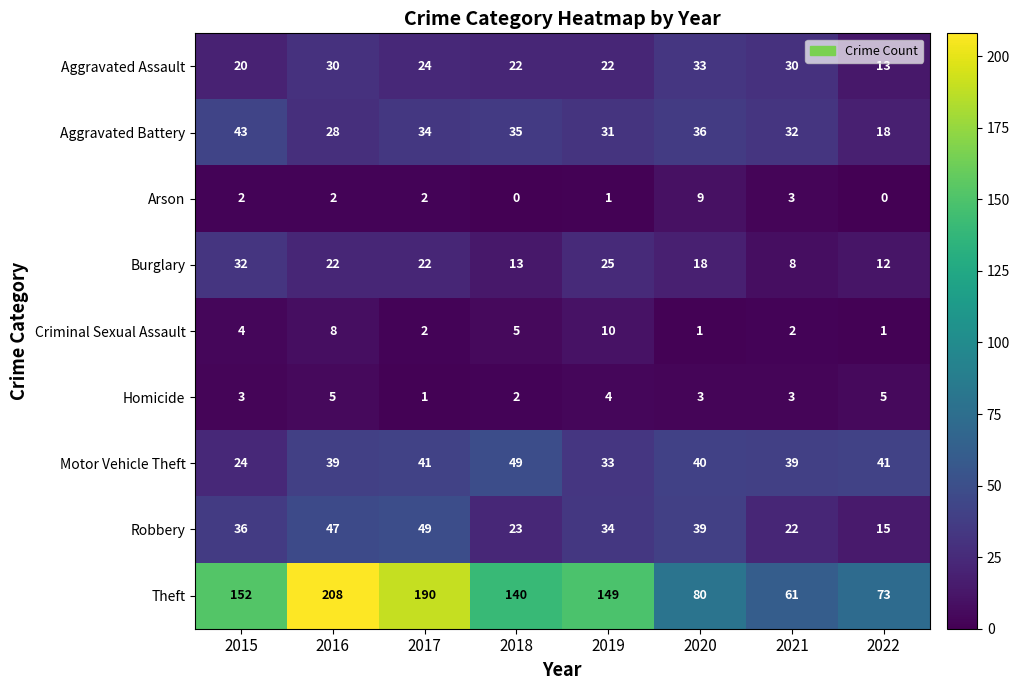

How many data points does each series have?

8